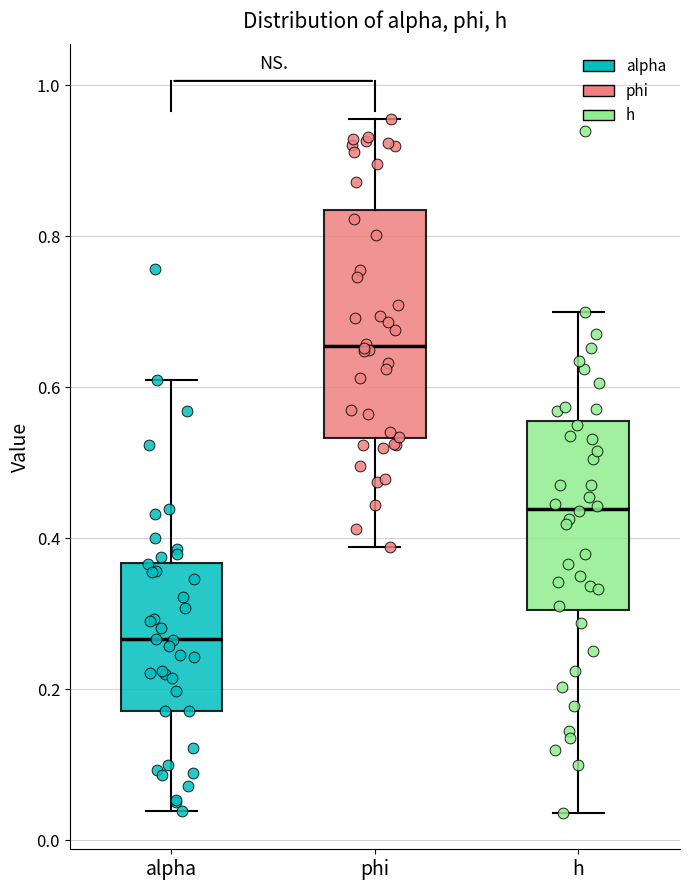

Reading left to right, read every box against the y-axis: the position of its median line, the range the box covers, and the ends of its whiskers. The values are not printed on the chart, so give them approximately, as read against the axis.

alpha: median 0.26, box 0.18 to 0.36, whiskers 0.04 to 0.60
phi: median 0.66, box 0.54 to 0.84, whiskers 0.38 to 0.96
h: median 0.44, box 0.30 to 0.56, whiskers 0.04 to 0.70